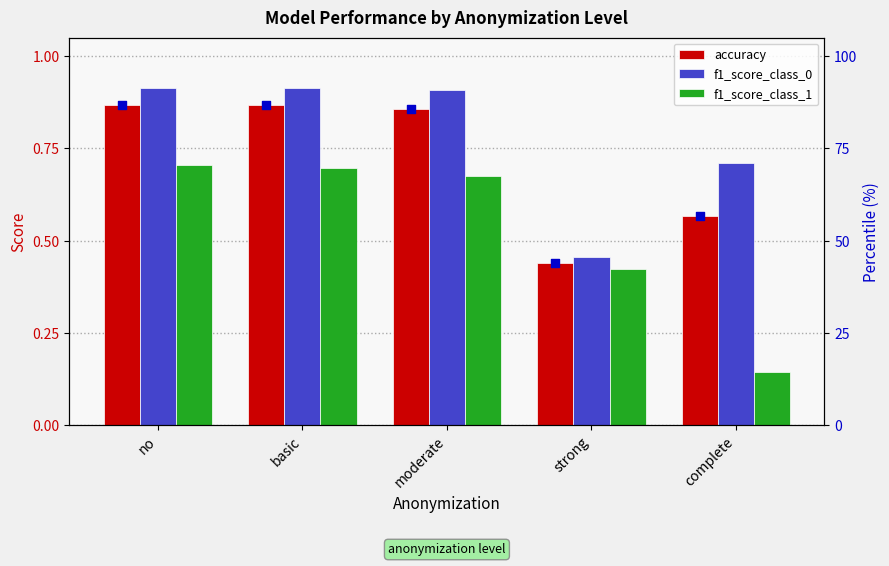

At which category is the sum across all series the highest?

no